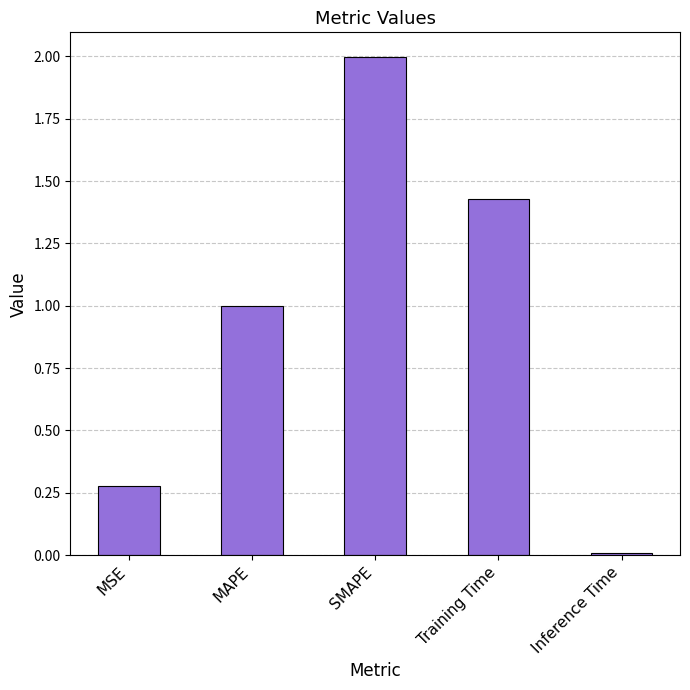

True or false: the data shows 0.0 at Inference Time.

True